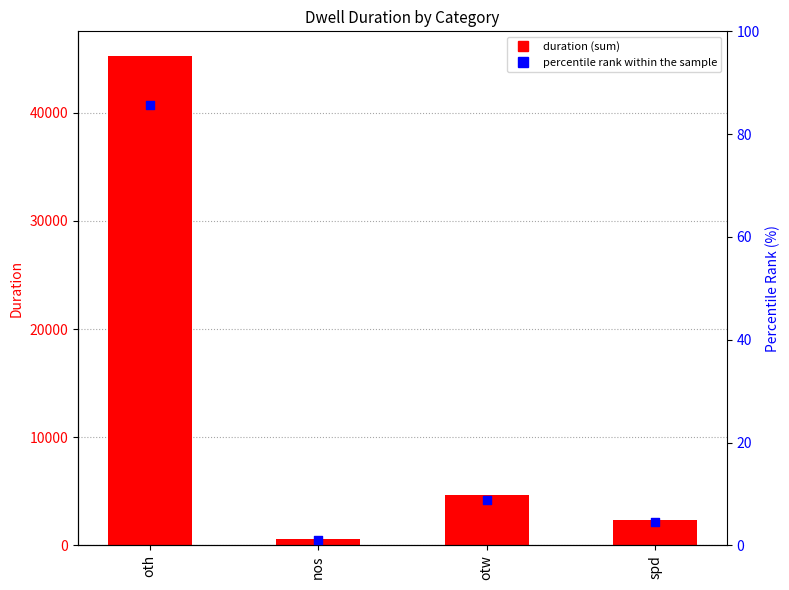

Which series has the largest Y range (max minus min)?

duration